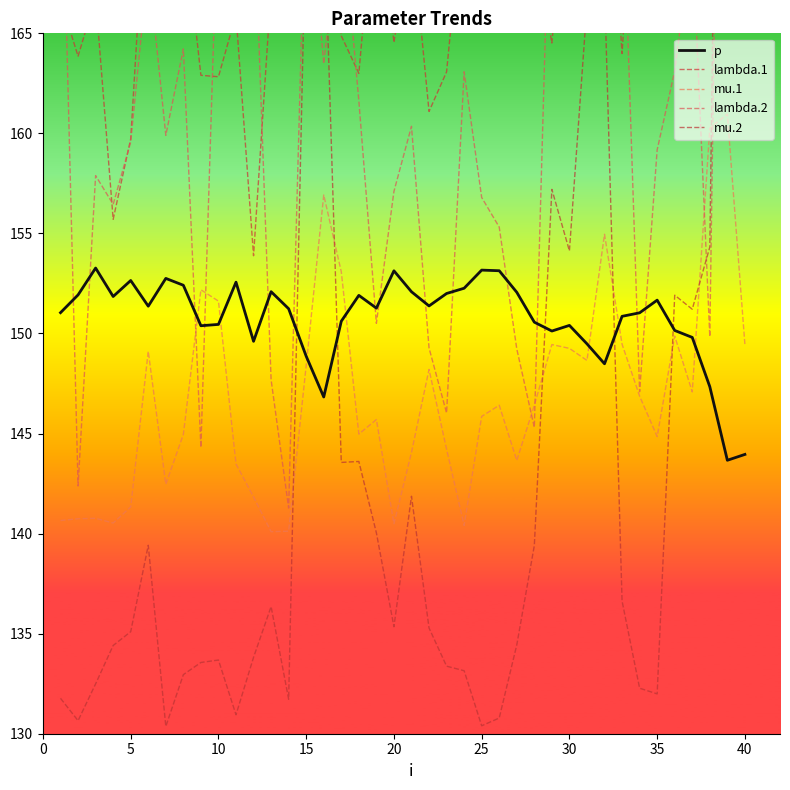

How many values in the lambda.2 series exceed 161?

20